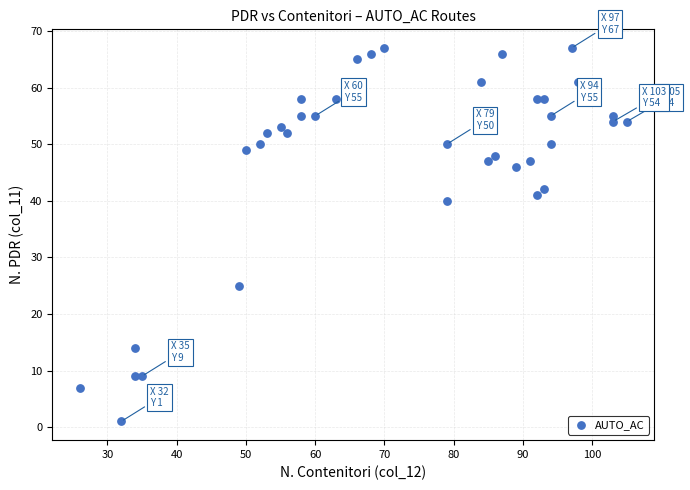

What Y value in the scatter plot is closest to 34?

40